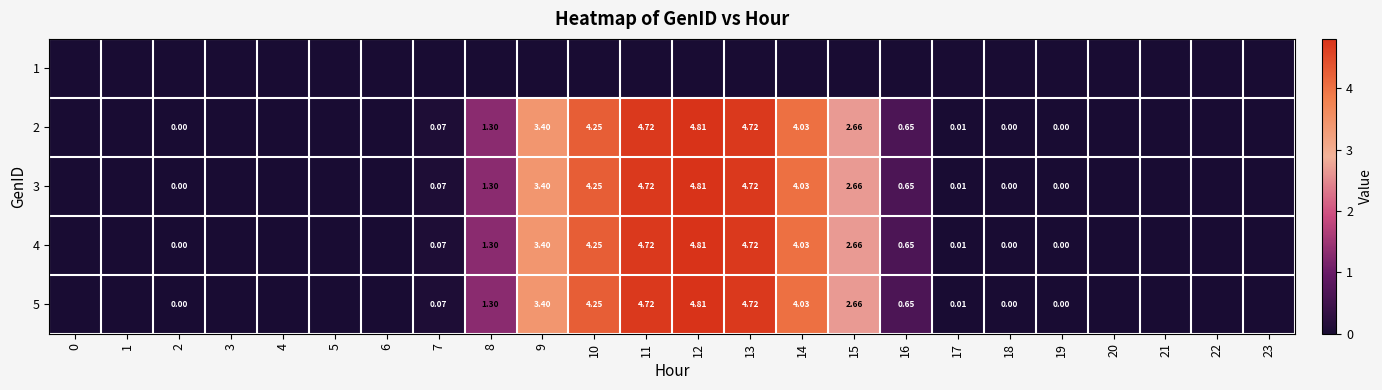

What is the sum of the 5 values at 16 and 1?

0.7